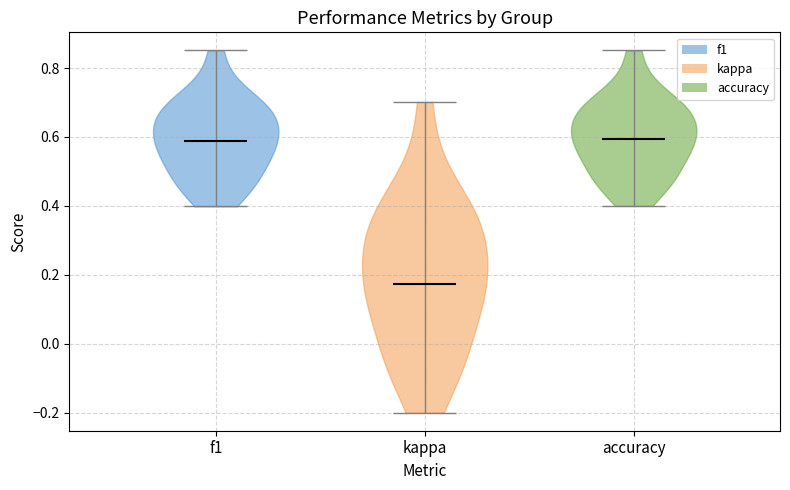

Reading left to right, read every violin against the y-axis: where its median line is, and the lowest and highest points it reaches. The values are not printed on the chart, so give them approximately, as read against the axis.

f1: median line 0.58, lowest point 0.40, highest point 0.86
kappa: median line 0.18, lowest point -0.20, highest point 0.70
accuracy: median line 0.60, lowest point 0.40, highest point 0.86